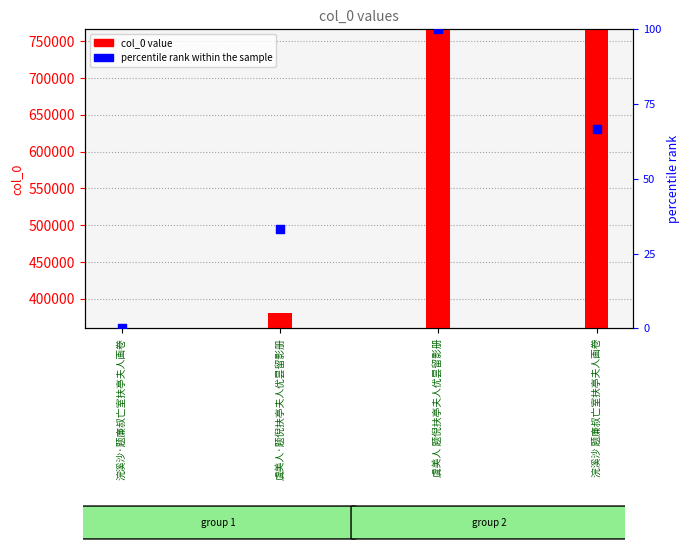

At which category is the sum across all series the highest?

虞美人 题倪扶亭夫人优昙留影册